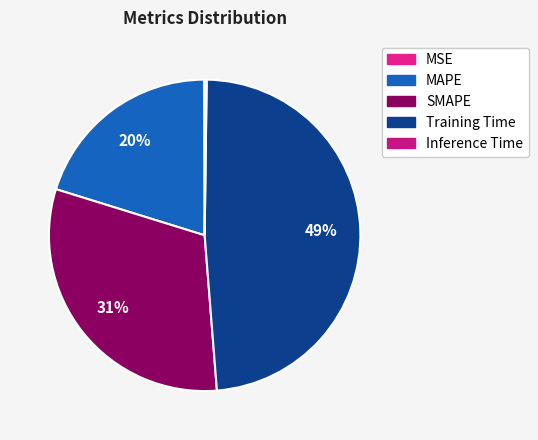

Is there any slice that represents more than half of the pie?

No